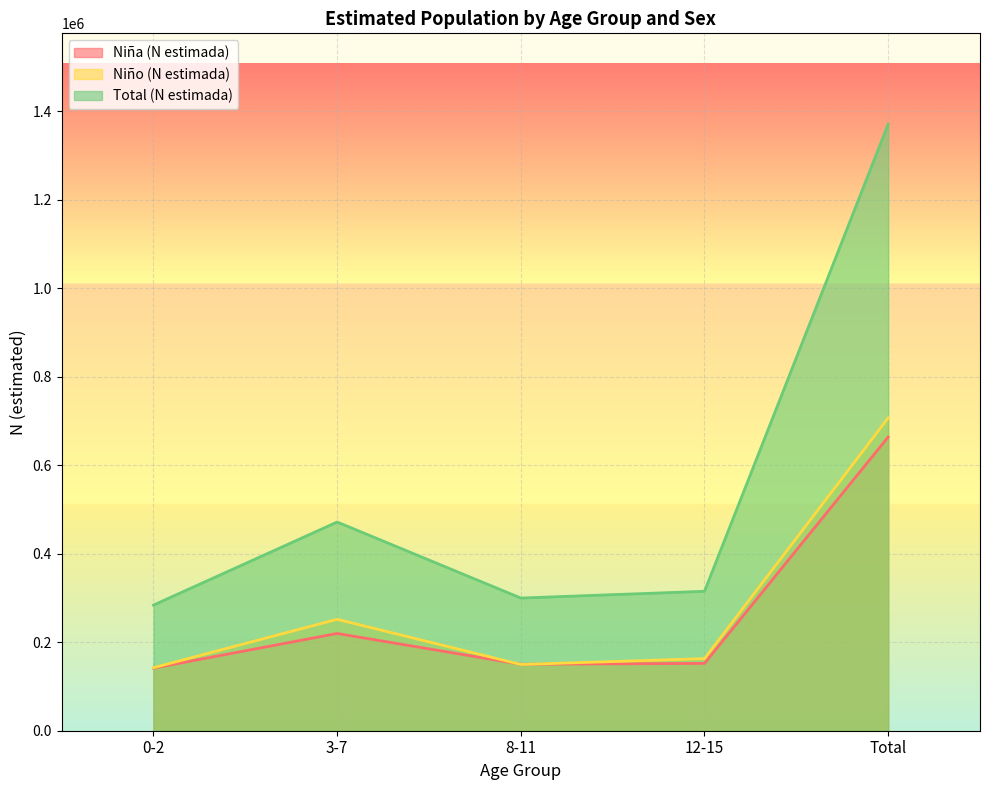

Between 8-11 and 12-15, which series saw the biggest shift?

Total (N estimada)